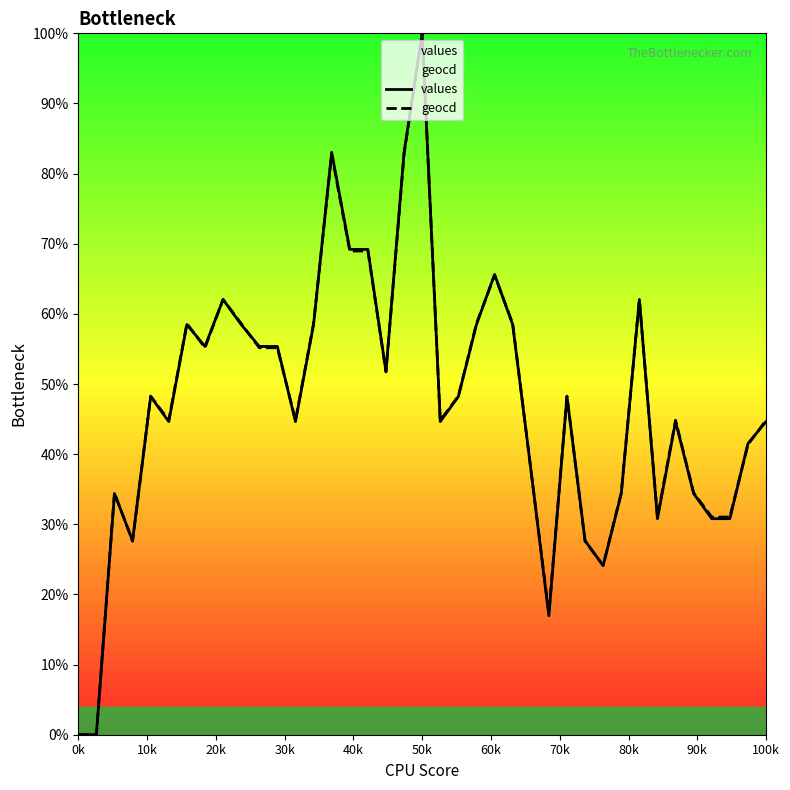

At how many categories does at least one series exceed 0?

37